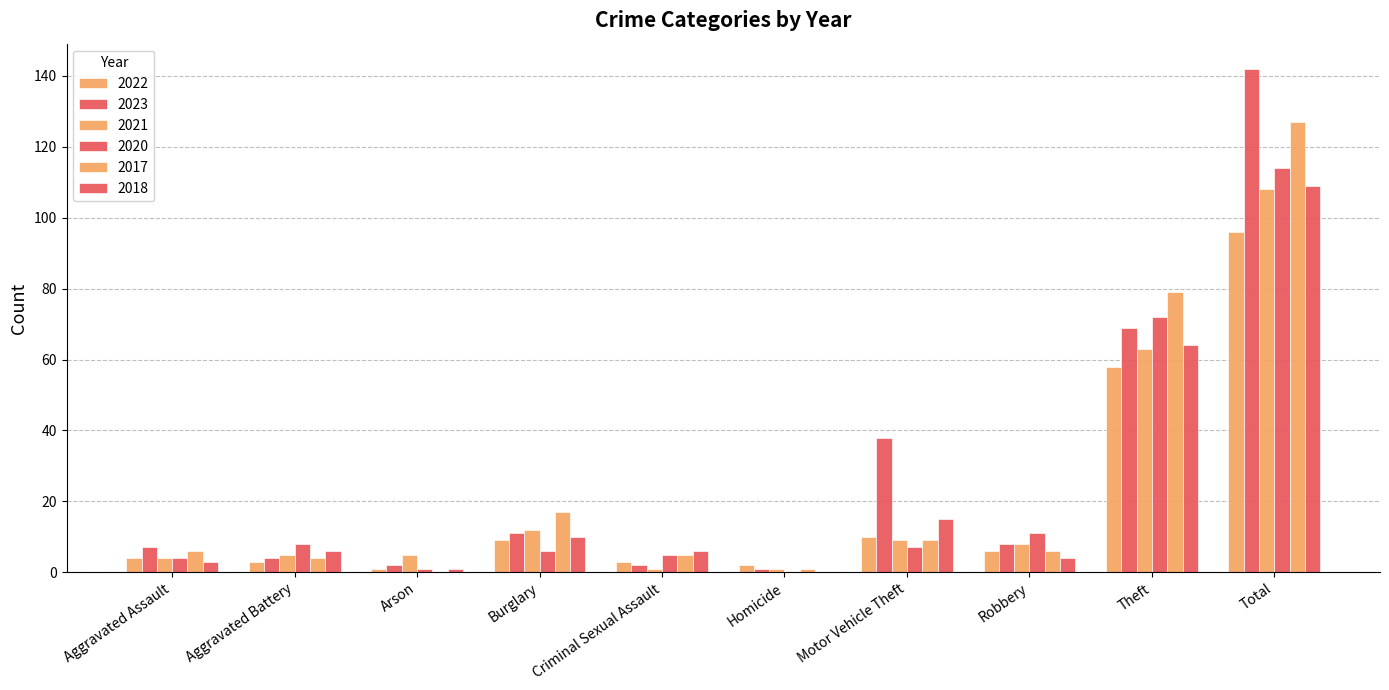

The 2021 series shows 9 at Motor Vehicle Theft. True or false?

True